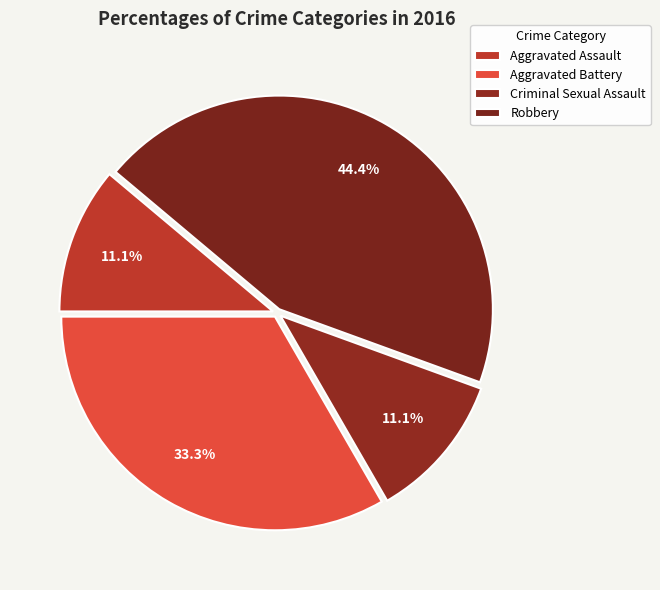

Does any single category account for the majority?

No